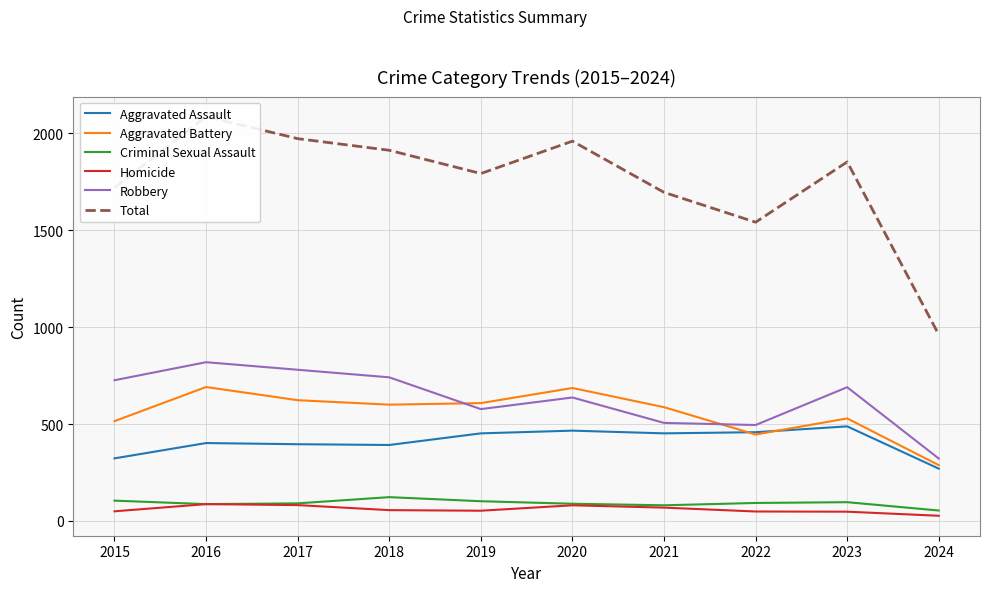

How many interior local peaks does the Criminal Sexual Assault series have?

2